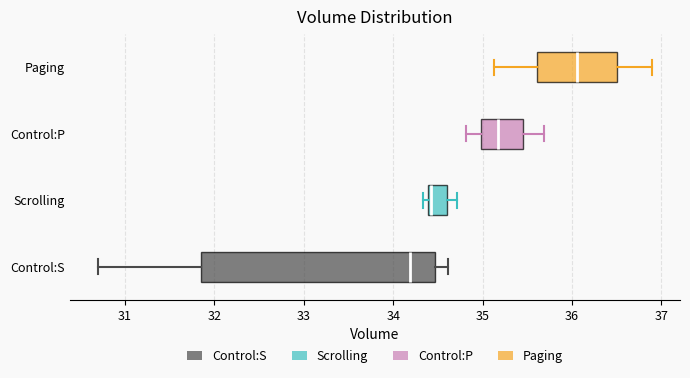

Which box is the widest, from its left edge to its right edge?

Control:S